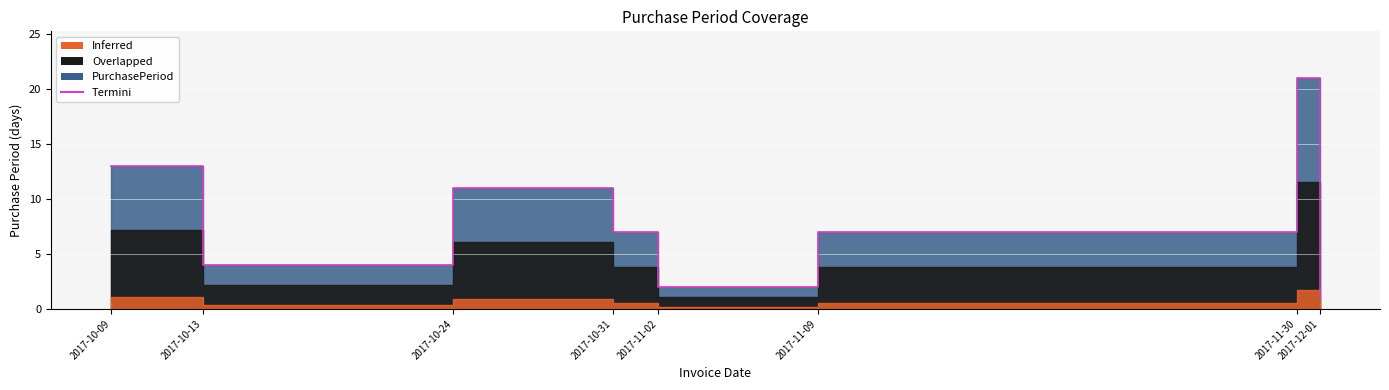

What is the ratio of the value at 2017-12-01 to the value at 2017-10-31?

0.1